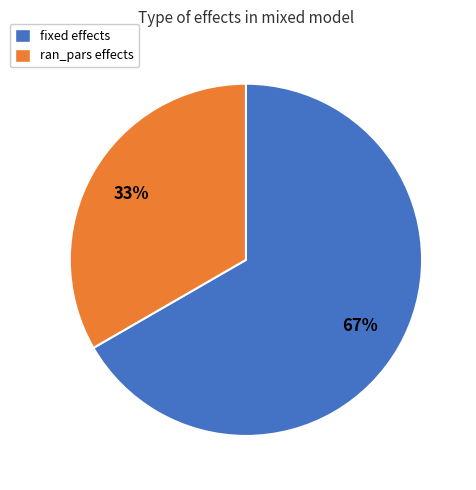

Count the number of slices in the pie.

2